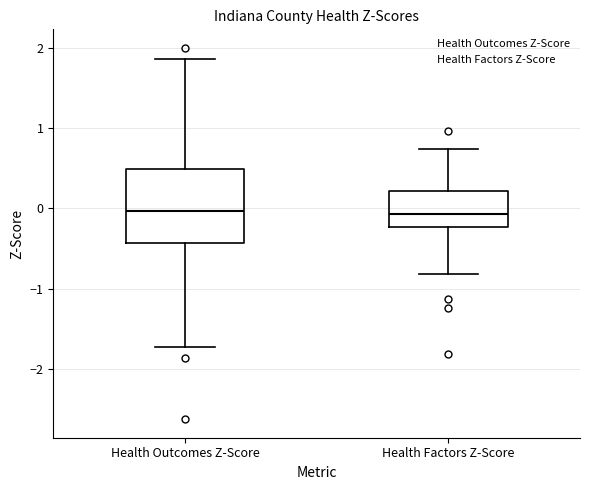

Where is the lower edge of the box for Health Outcomes Z-Score on the y-axis? The values are not printed on the chart, so give them approximately, as read against the axis.

-0.4